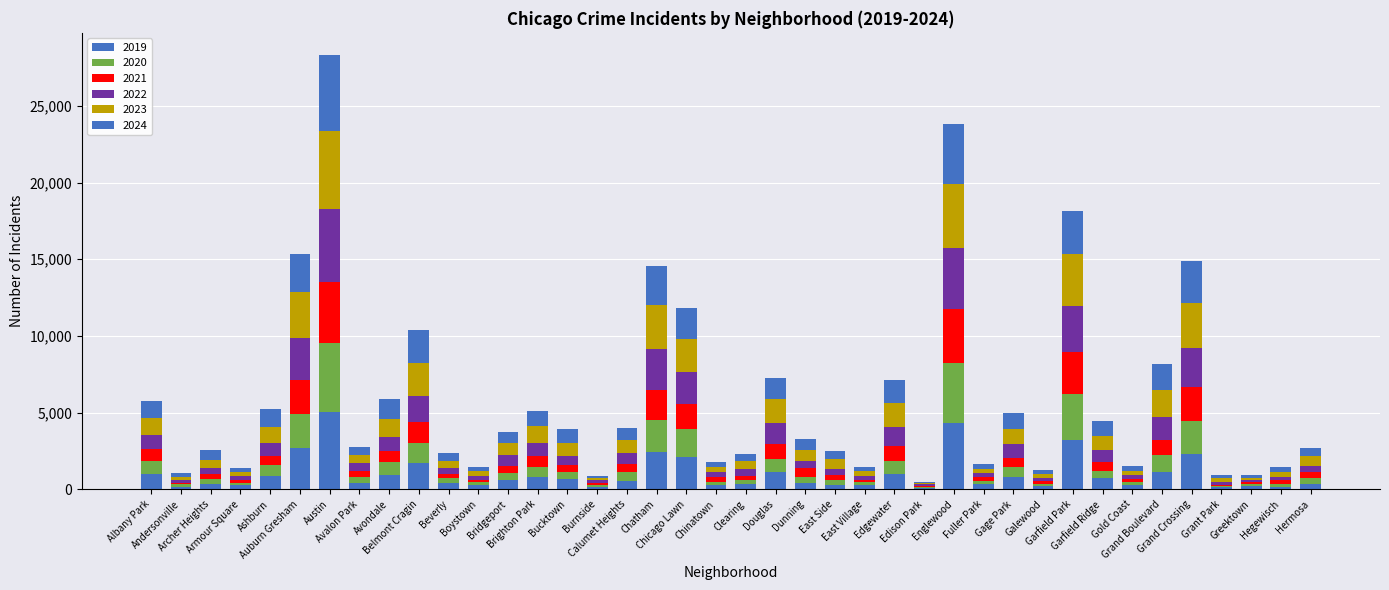

What is the difference between the maximum and minimum values in the 2021 series?

3909